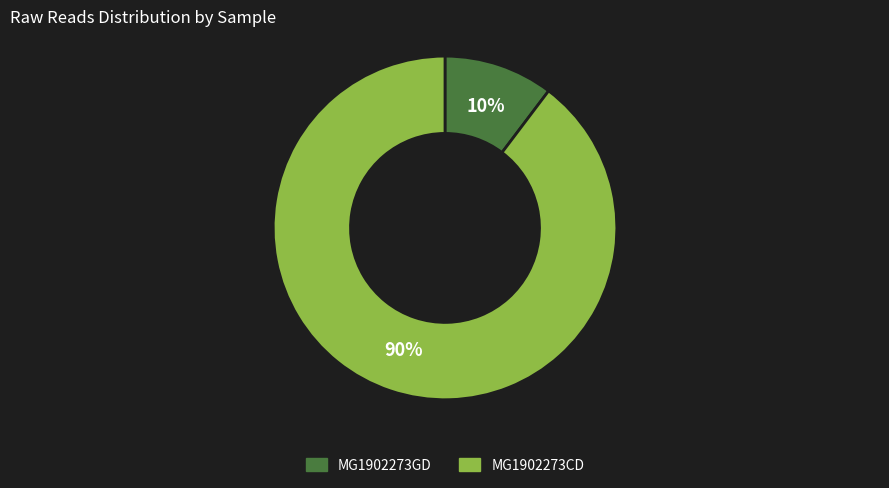

To the nearest percent, what percentage of the pie is MG1902273GD?

10%